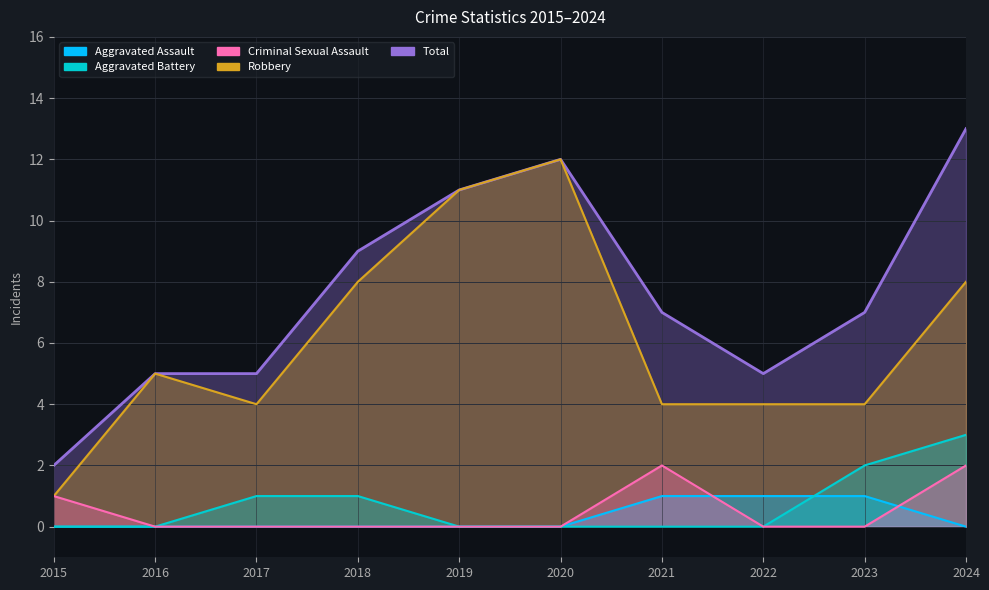

How many interior local valleys does the Robbery series have?

1